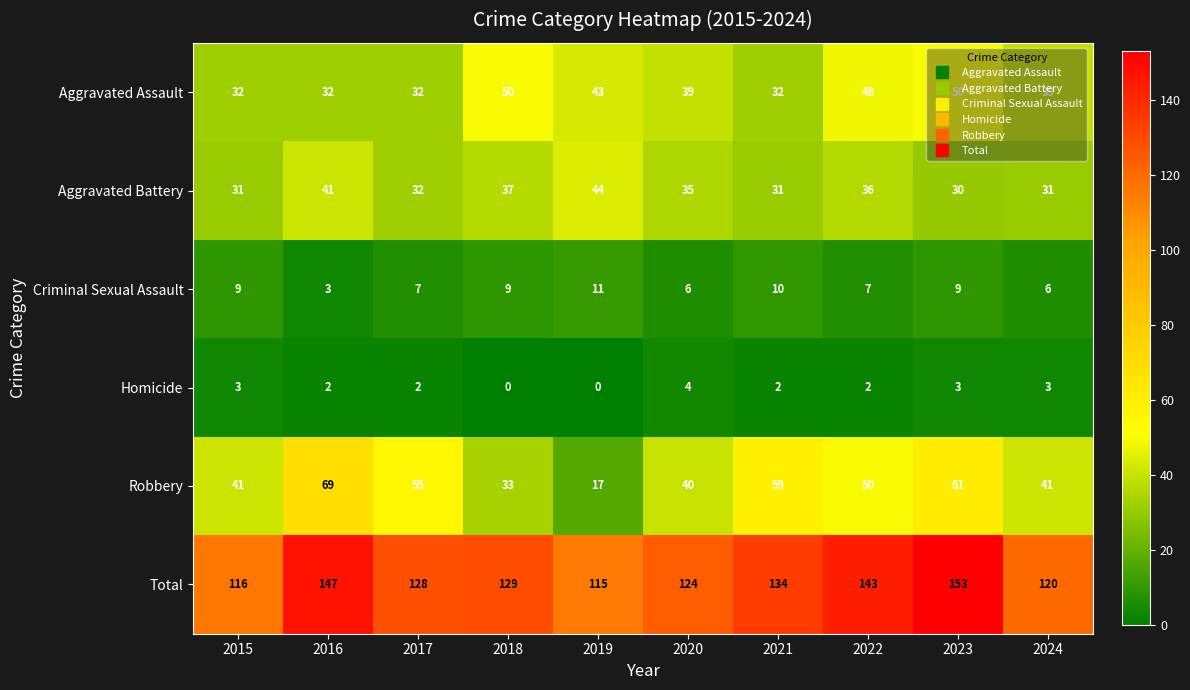

Where does the Robbery series first go above 50?

2016